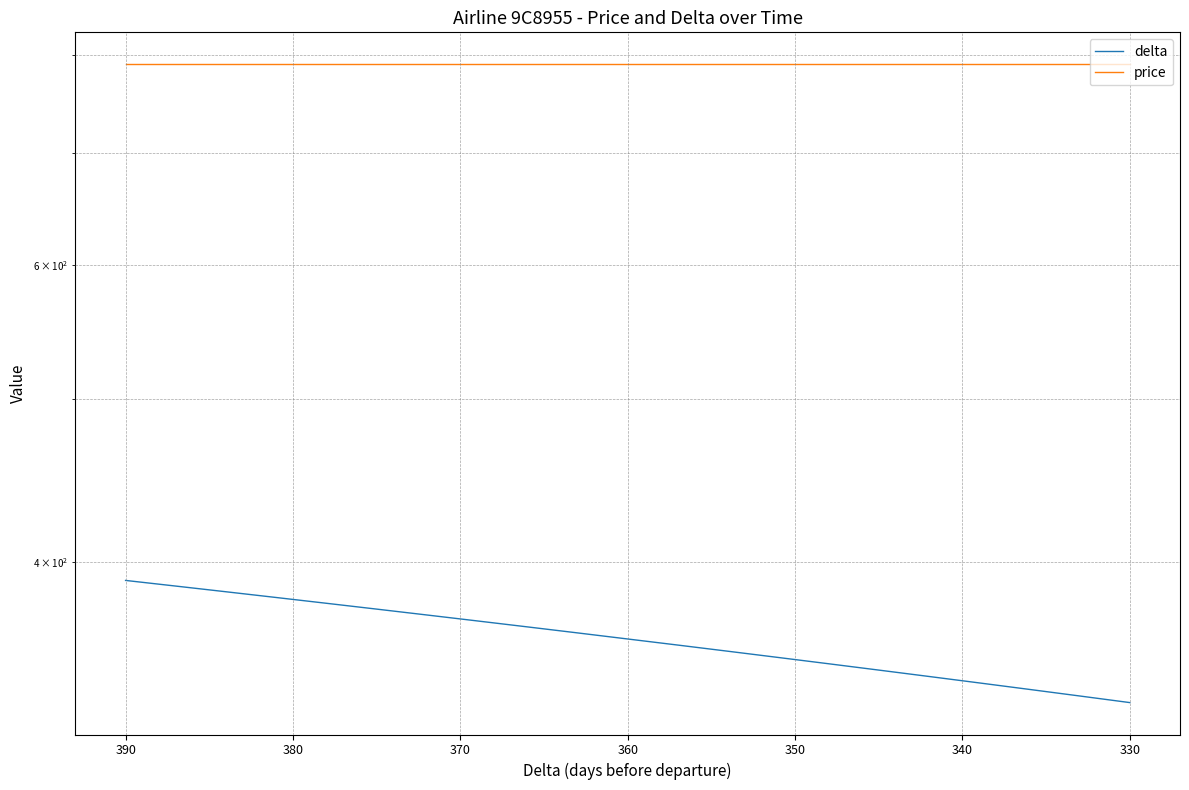

True or false: price and delta intersect in this chart.

False